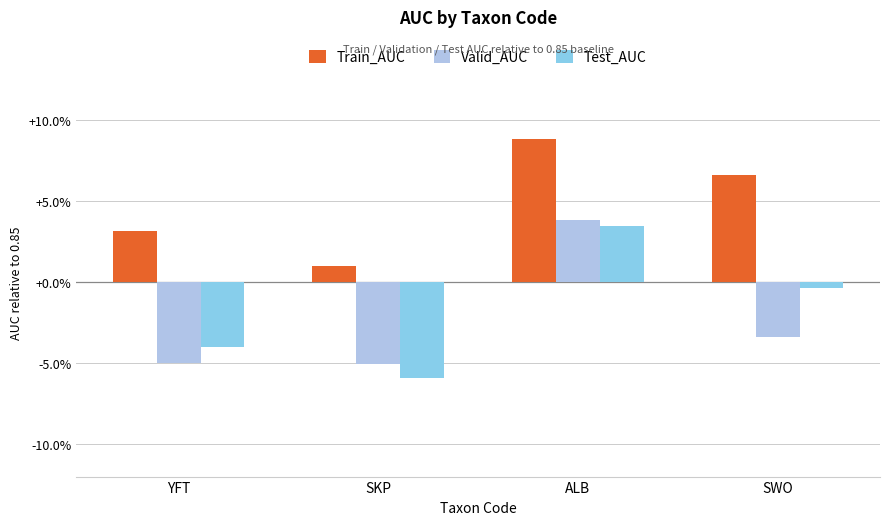

What are all the series names shown in the legend?

Train_AUC, Valid_AUC, Test_AUC